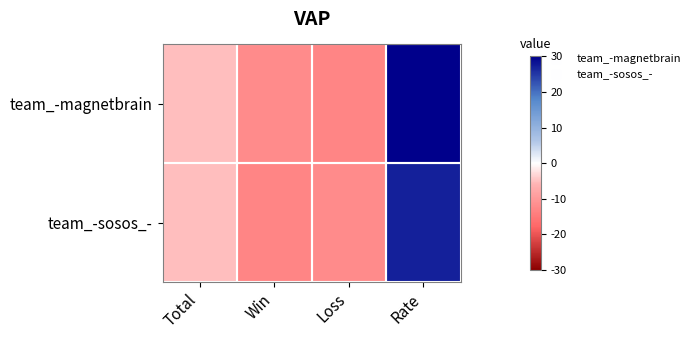

Which has a higher value, Total or Rate?

Rate